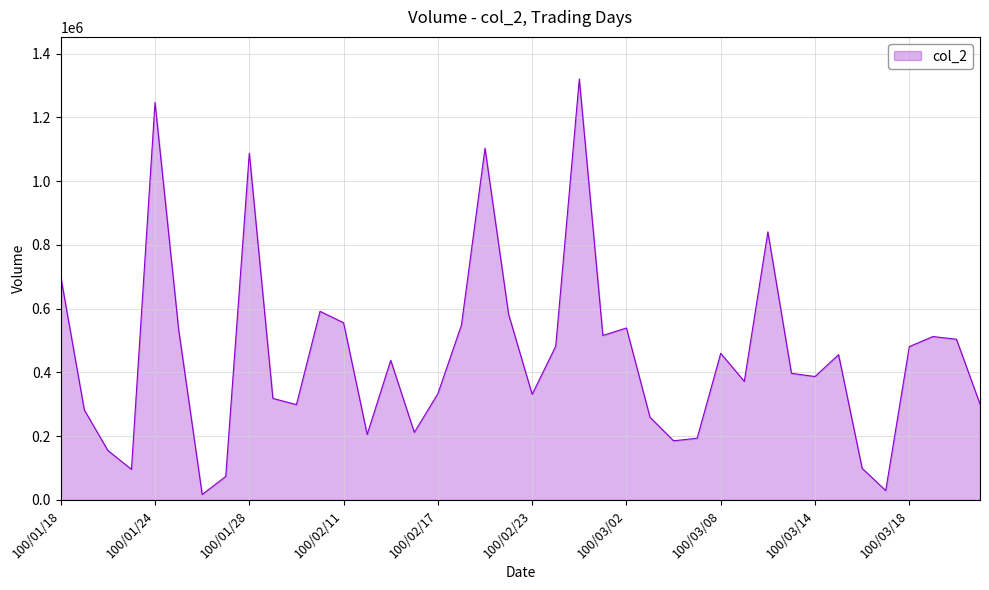

What is the difference between the maximum and minimum values?

1303120